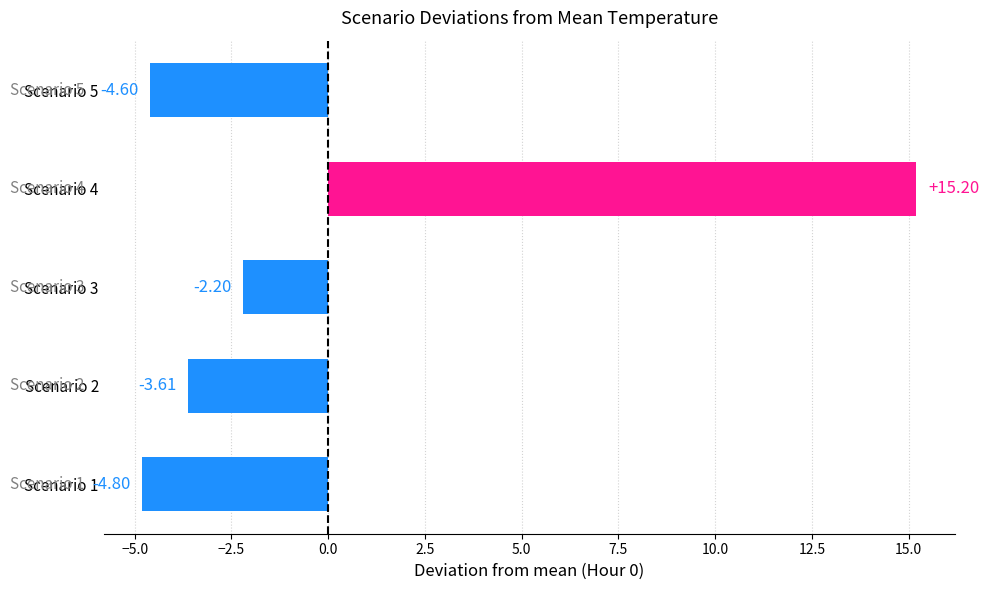

List the labels in order of value, smallest first.

Scenario 1, Scenario 5, Scenario 2, Scenario 3, Scenario 4